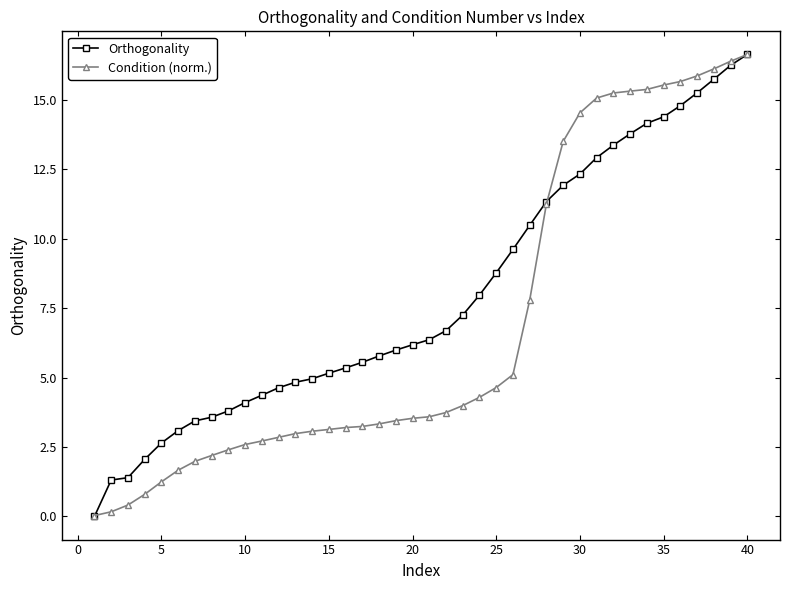

List the series in order of their overall mean, highest first.

Orthogonality, Condition (norm.)